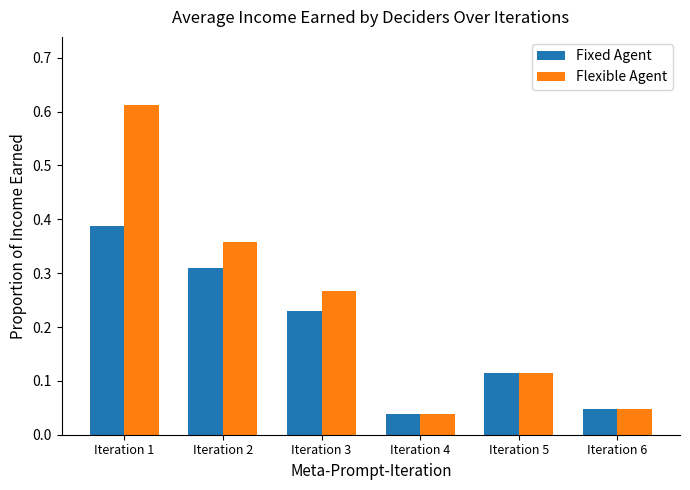

Which category has the highest value in the Fixed Agent series?

Iteration 1